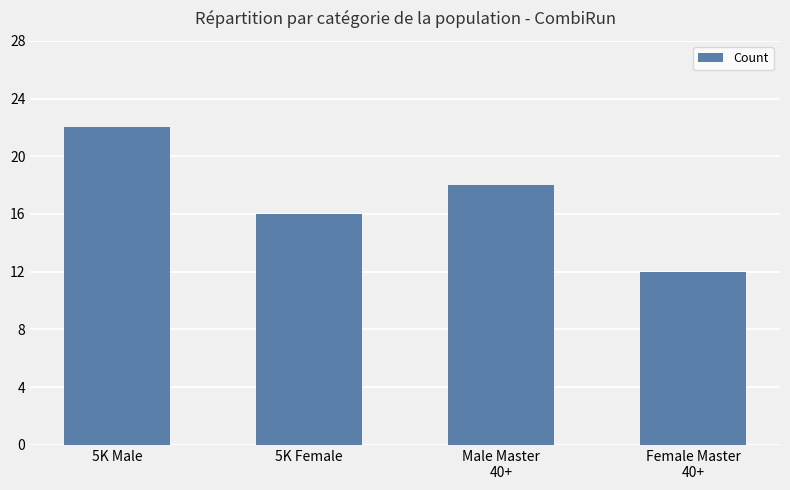

Which has a higher value, 5K Female or Female Master
40+?

5K Female